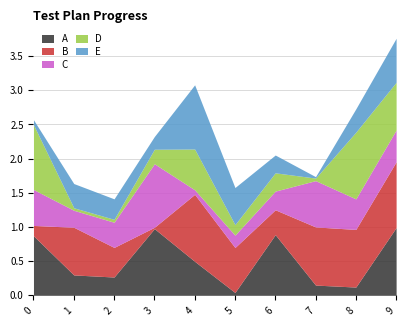

The B series shows 1.0 at 9. True or false?

True